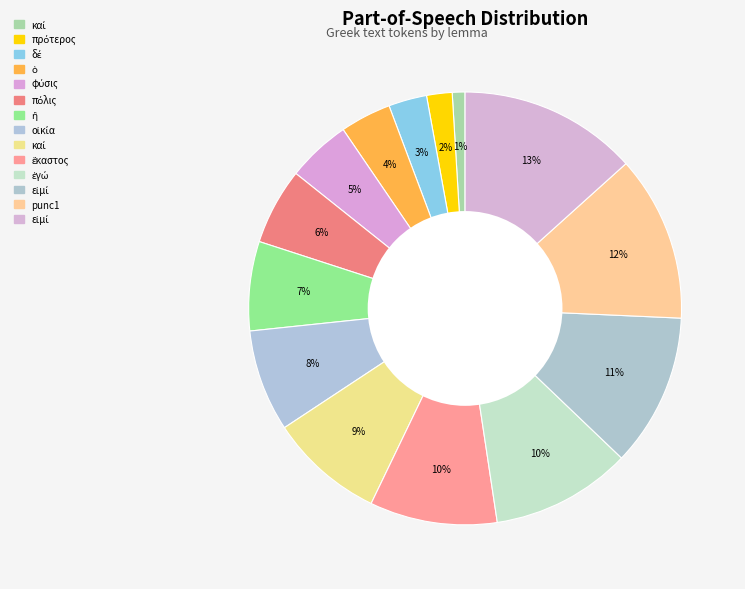

Count the number of slices in the pie.

14